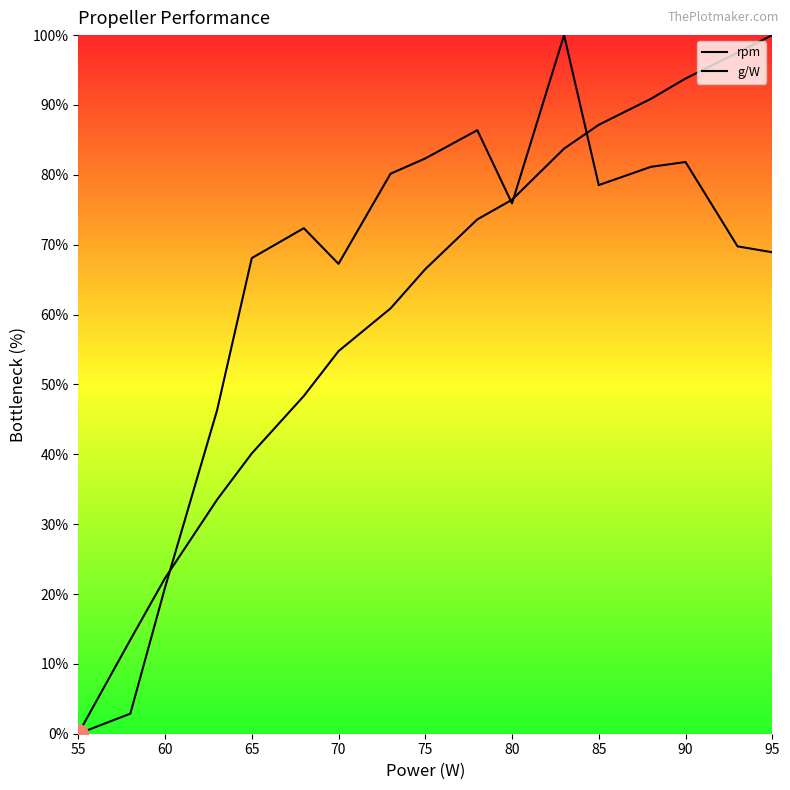

Does the chart have visible grid lines?

No